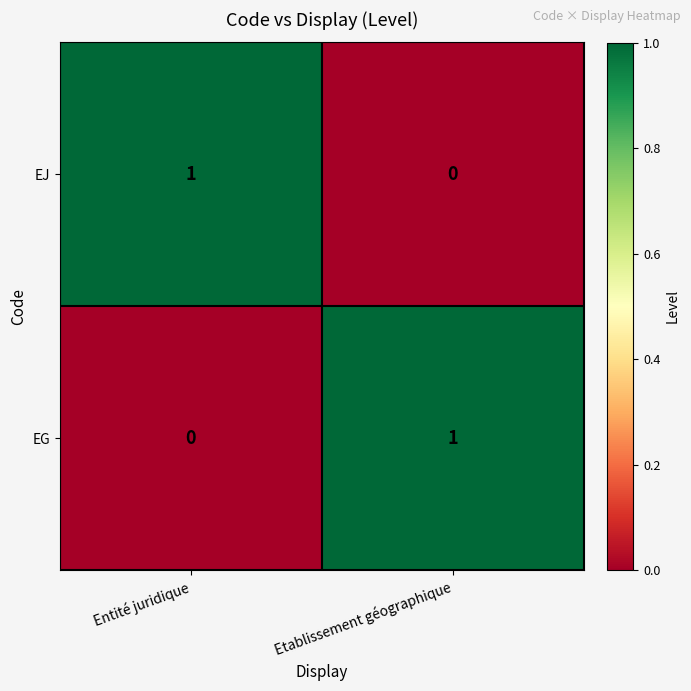

Rank the series at Etablissement géographique from lowest to highest value.

EJ, EG